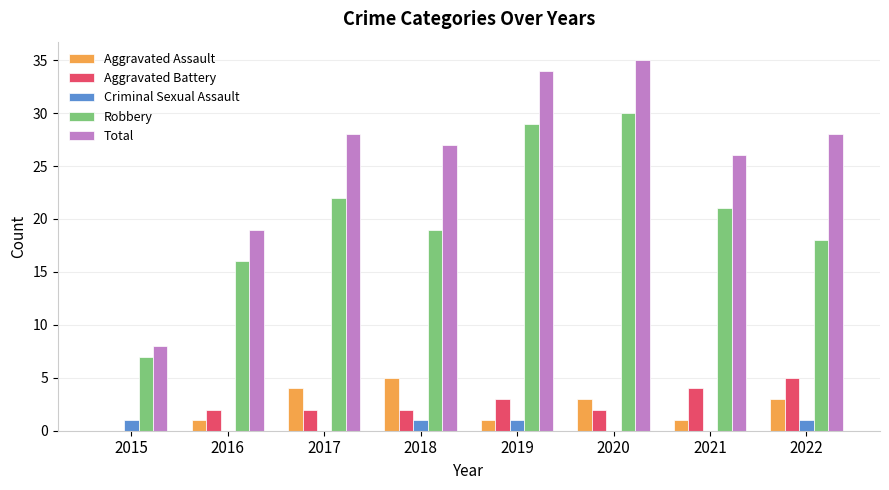

Which category has the highest value across all series?

2020